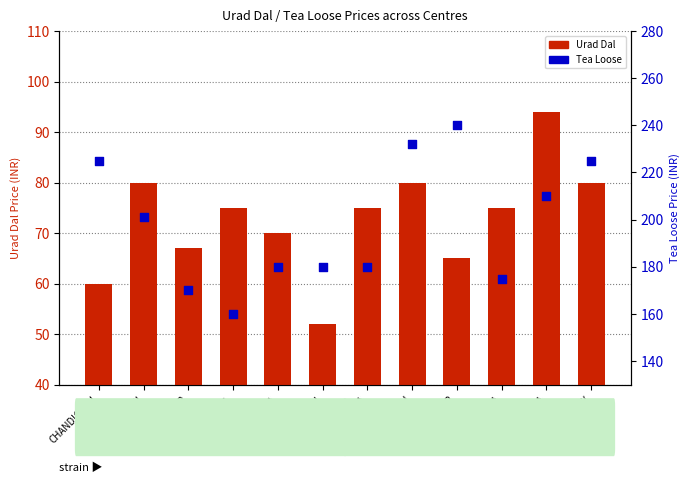

At how many categories does at least one series exceed 224?

4